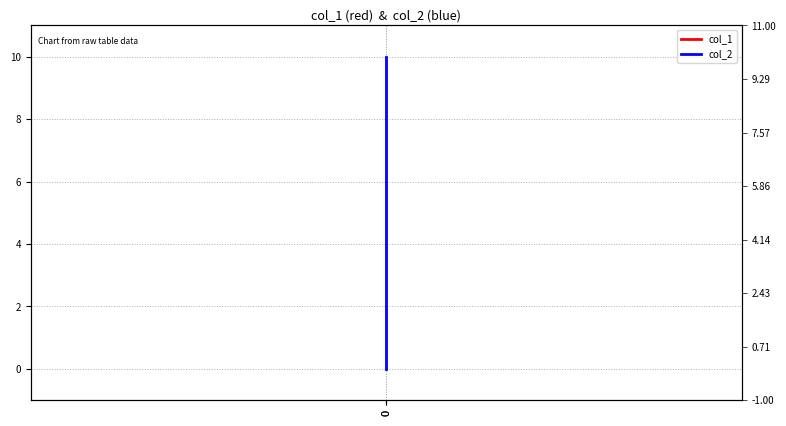

What is the maximum value shown in the chart?

10